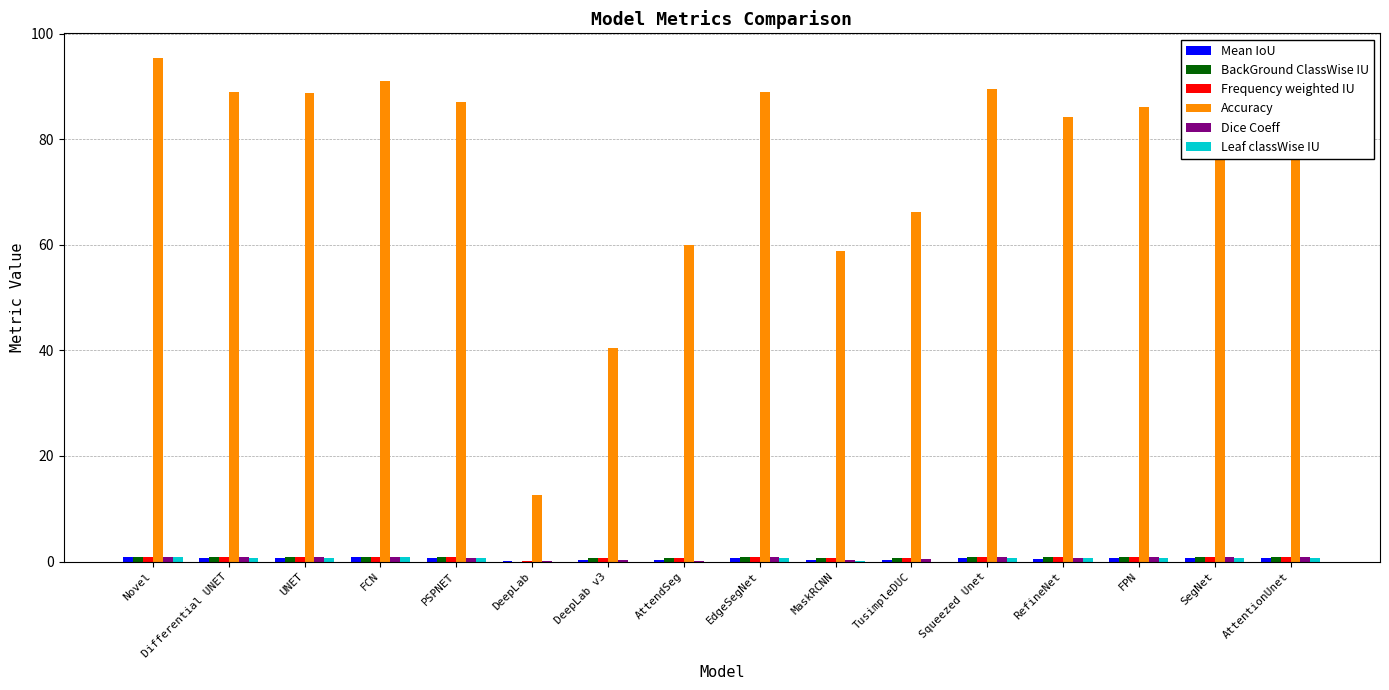

Between FCN and DeepLab v3, which series saw the biggest shift?

Accuracy